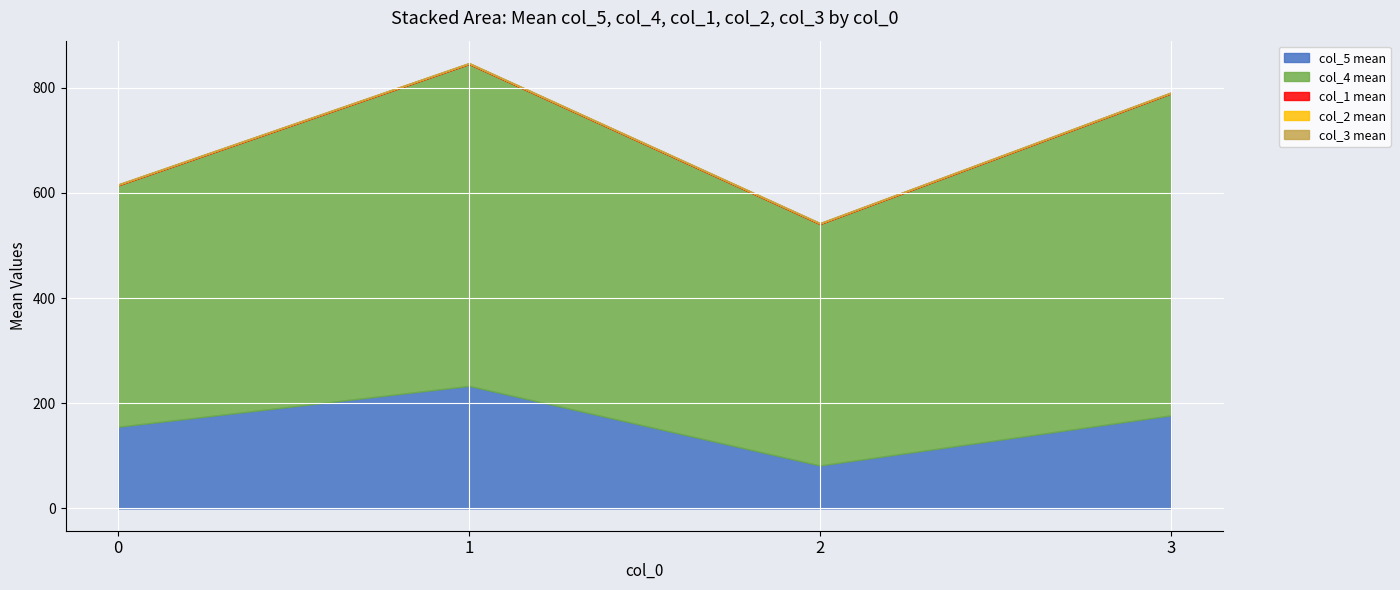

The col_5 series shows 90 at 1-0. True or false?

False